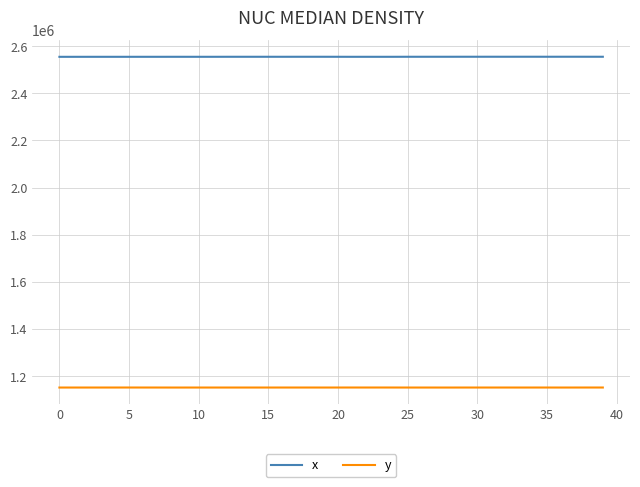

Rank the series by their average value, from lowest to highest.

y, x